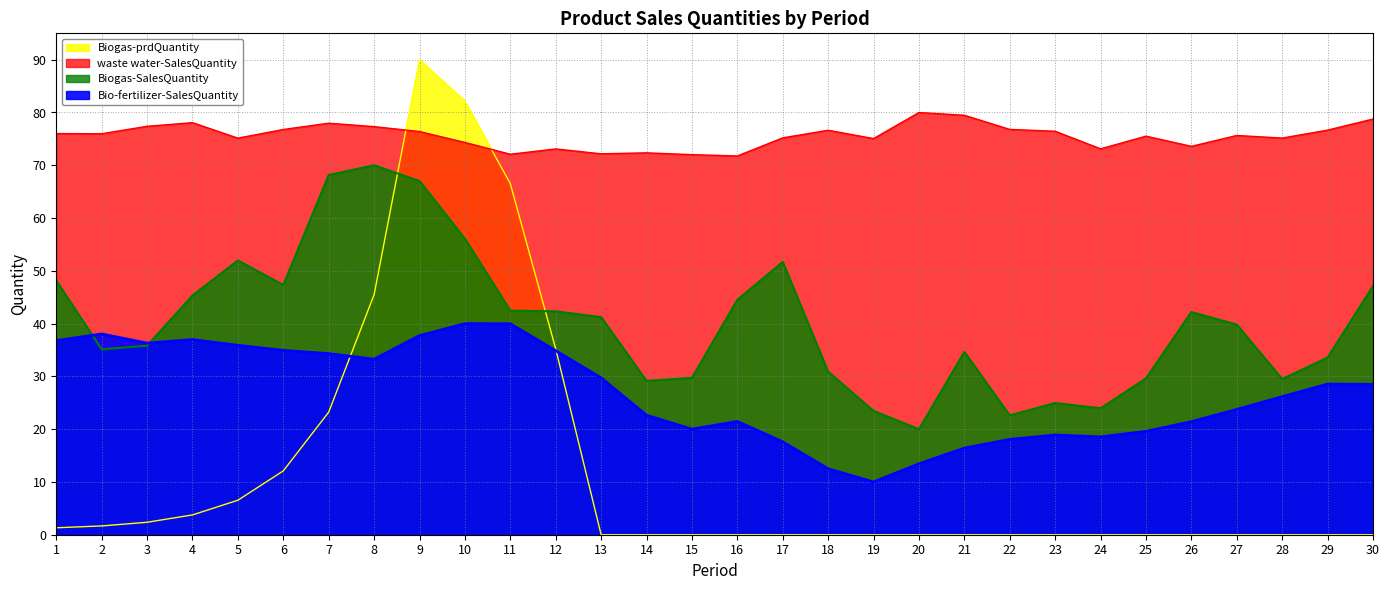

What value does the Bio-fertilizer-SalesQuantity series have at 26?

21.4